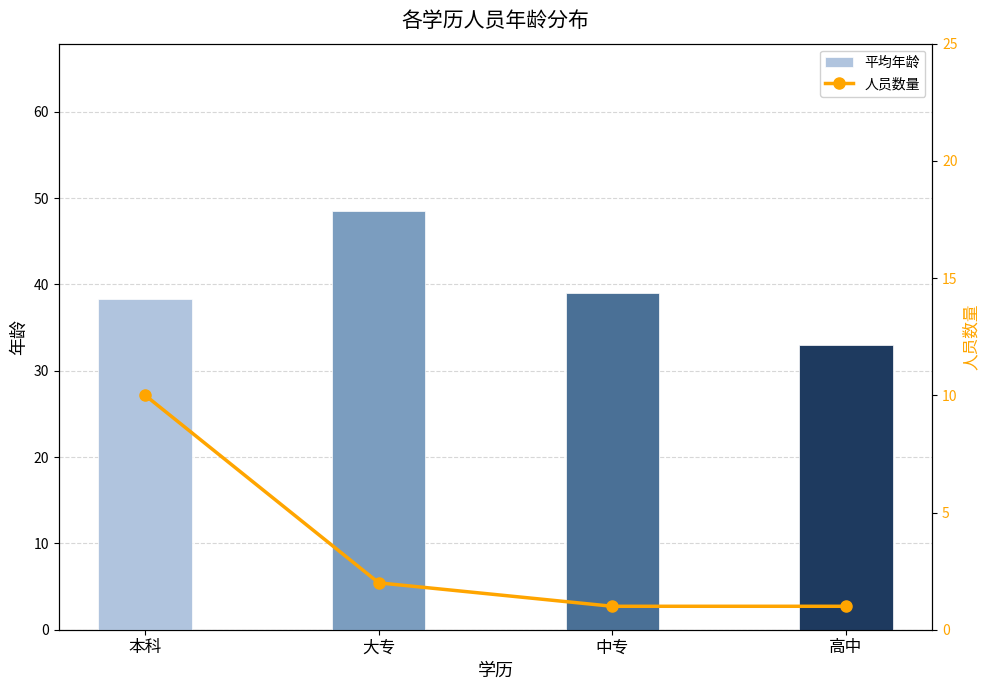

What is the minimum value shown in the chart?

1.0